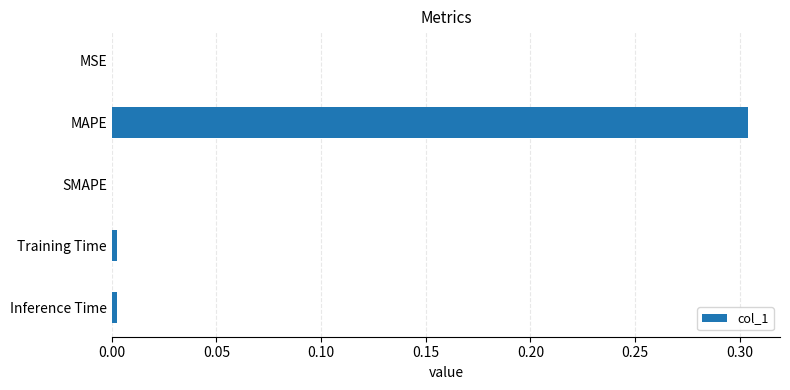

Count the number of categories in the chart.

5